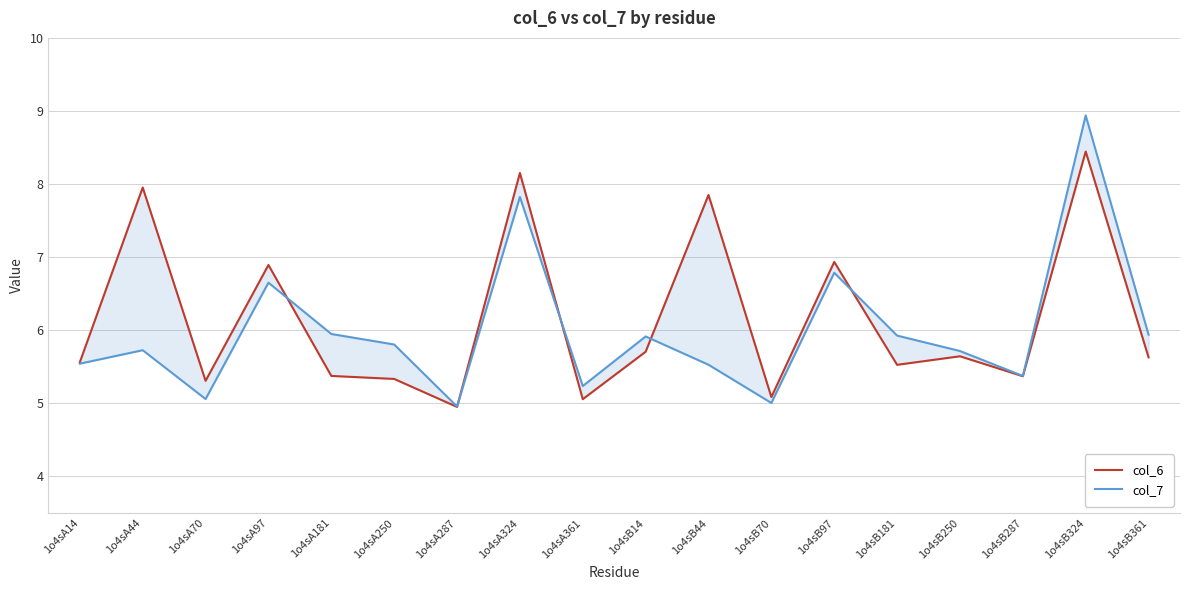

Which label corresponds to the largest value in the chart?

1o4sB324